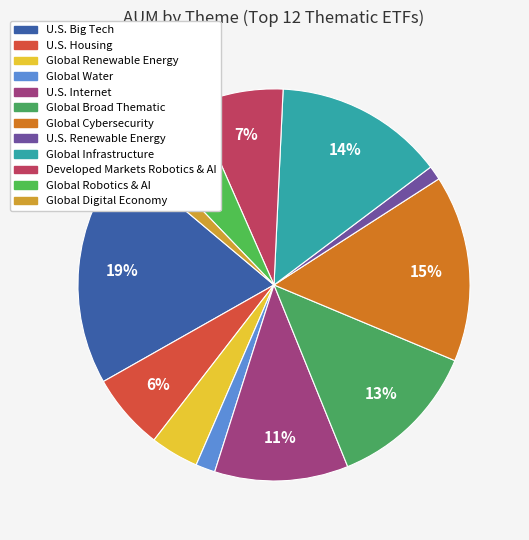

True or false: U.S. Internet accounts for 11% of the total.

True